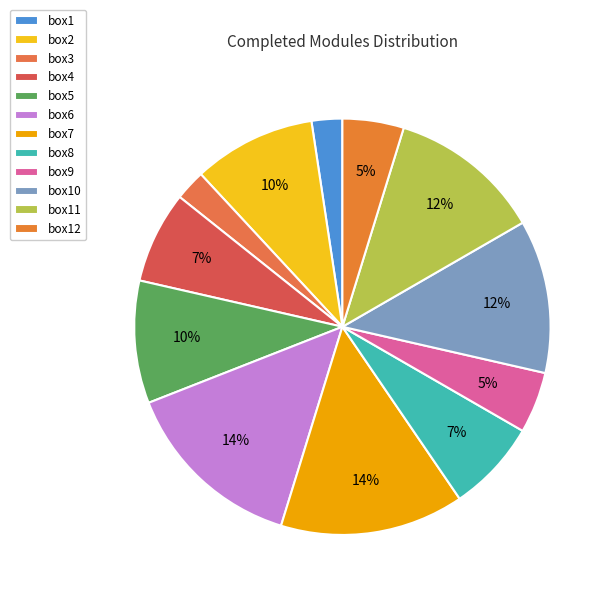

To the nearest percent, what is the difference between the largest and smallest slice percentages?

12%